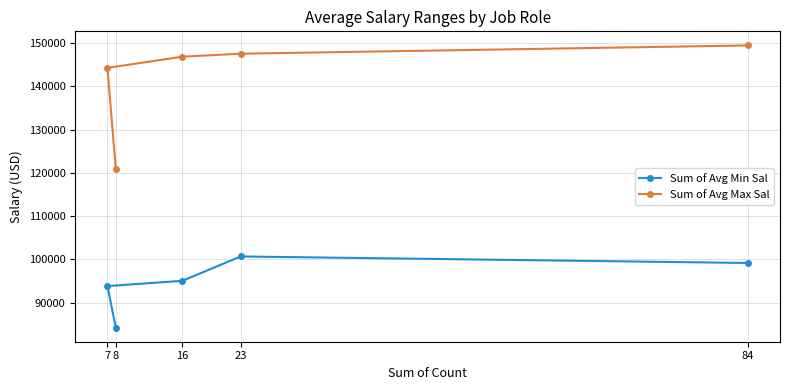

In Sum of Avg Min Sal, how many points are higher than both neighbors (excluding endpoints)?

1